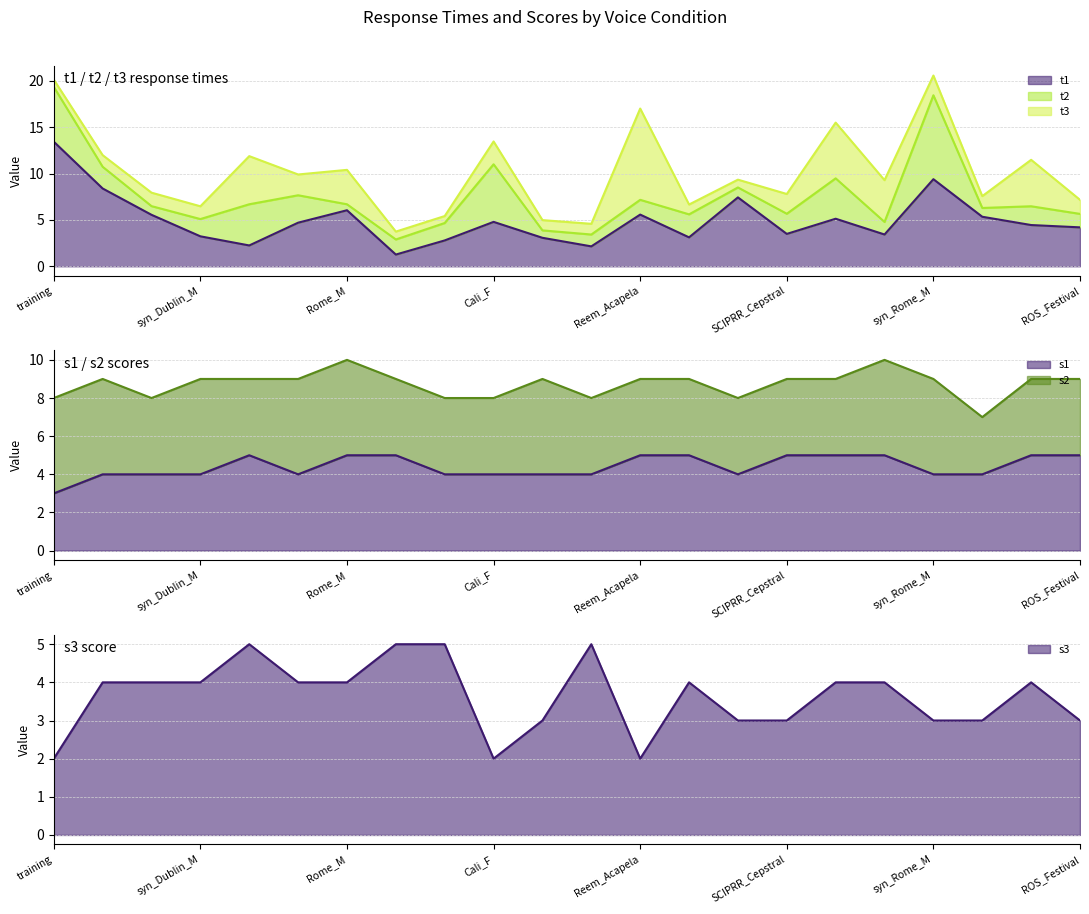

List the labels in order of s3 value, smallest first.

training, Cali_F, Reem_Acapela, G5_Icub_Acapela, Flash_Cereproc, SCIPRR_Cepstral, syn_Rome_M, Poli_Polly, ROS_Festival, Stevie_Cereproc, syn_Rome_F, syn_Dublin_M, syn_Cali_F, Rome_M, Dublin_M, syn_Cali_M, Rome_F, PR2_Cepstral, Dublin_F, Pepper_Default, Cali_M, syn_Dublin_F